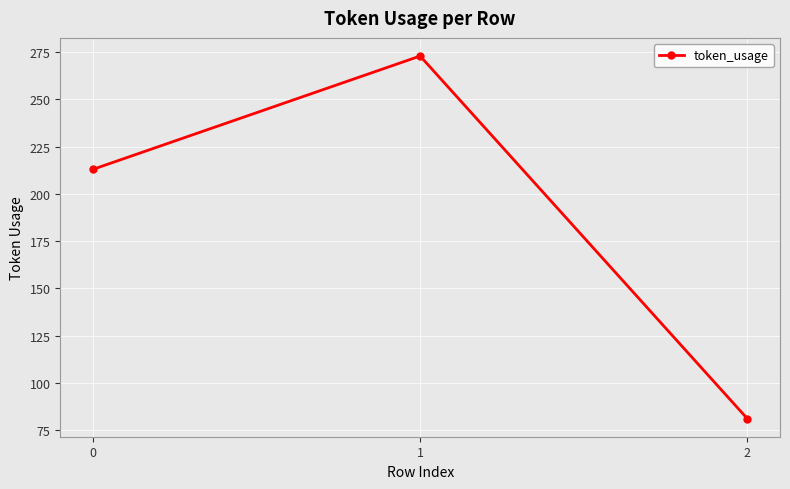

What is the difference between the maximum and minimum values?

192